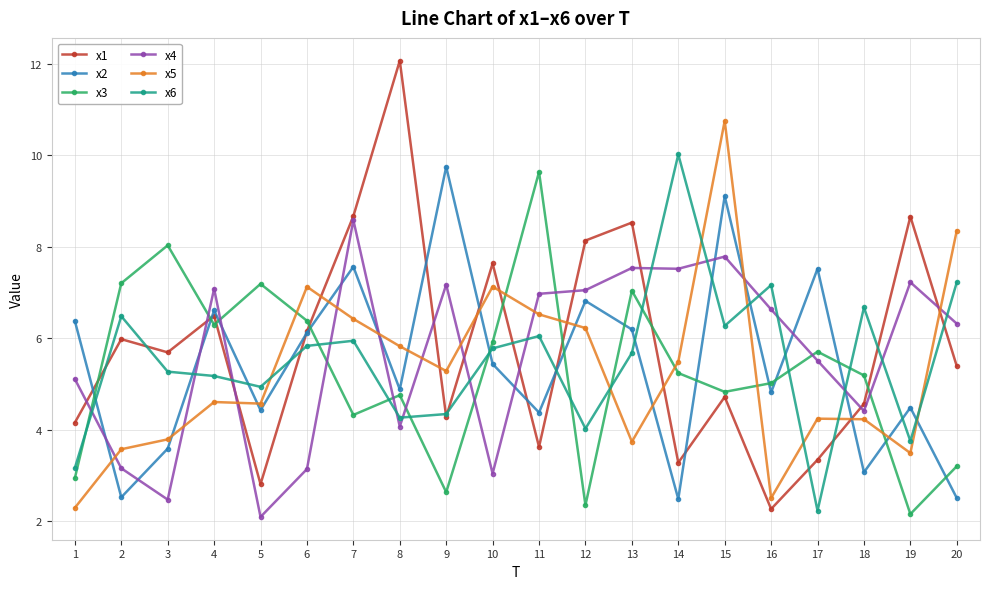

Is it true that x2 equals 2.5 at 2?

True